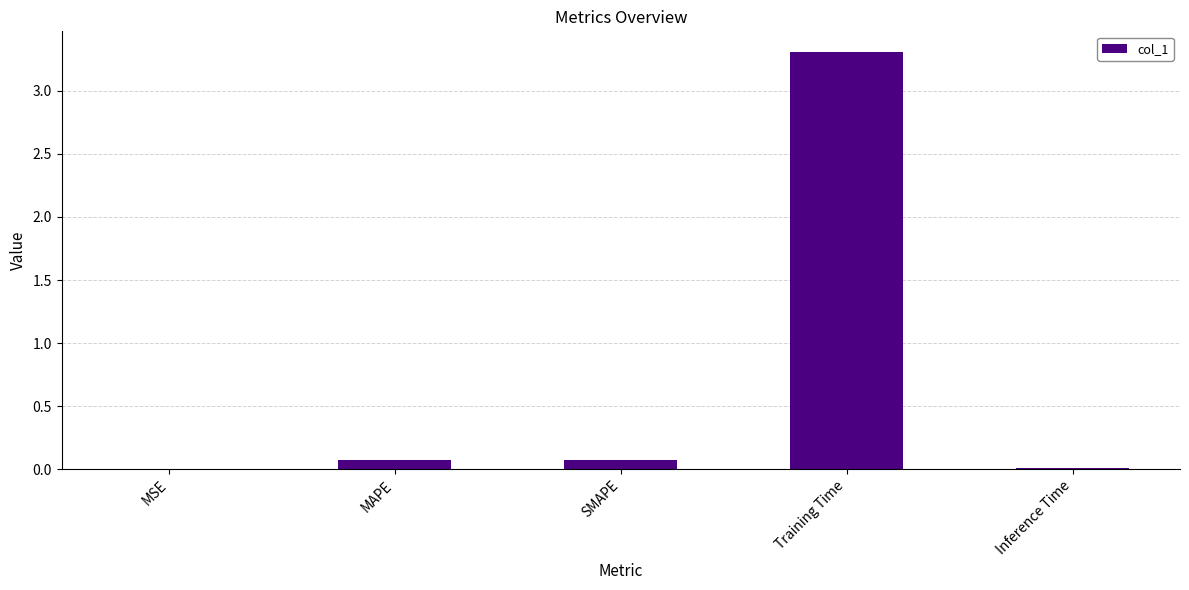

What is the sum of the values at Training Time and MAPE?

3.4